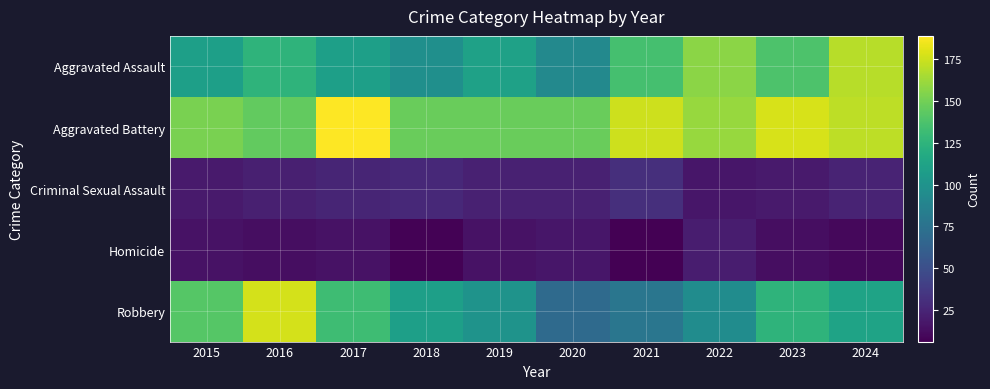

What is the spread (max minus min) of values at 2019?

132